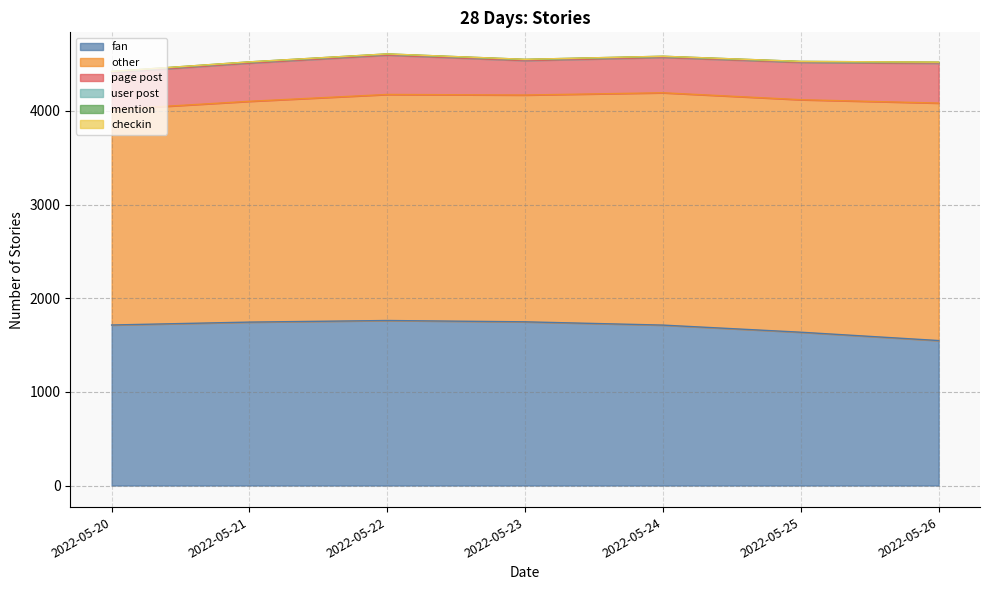

True or false: mention and fan intersect in this chart.

False